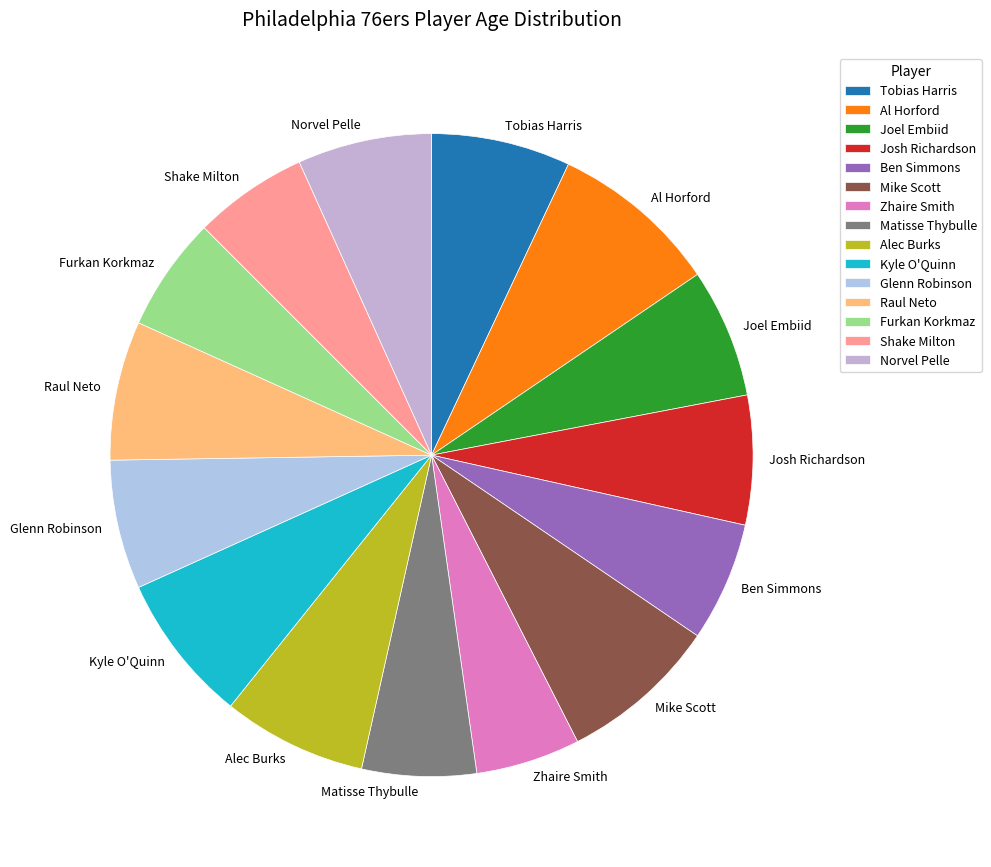

Does Glenn Robinson represent more than half of the total?

No